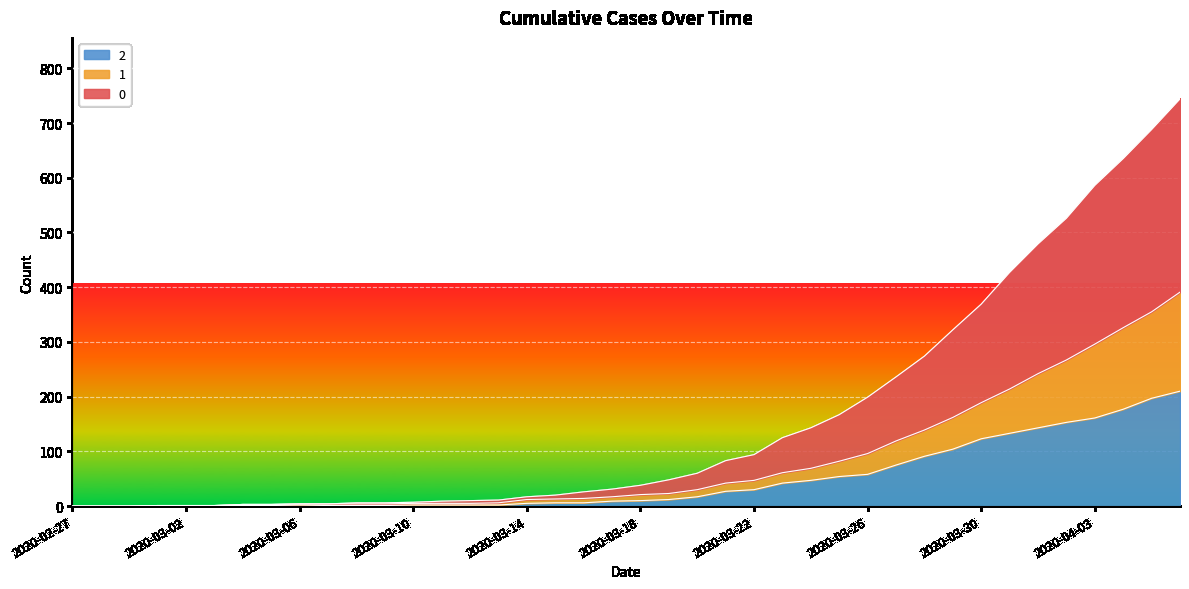

What are all the series names shown in the legend?

2, 1, 0